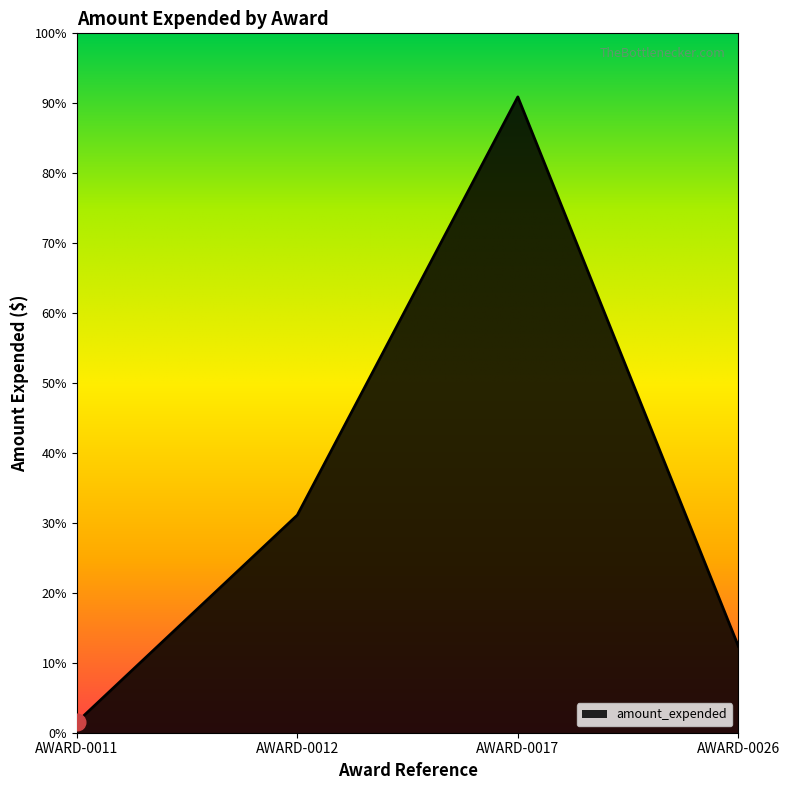

Reading right to left, transcribe all the data shown in this chart.

AWARD-0026=2890791	AWARD-0017=21248435	AWARD-0012=7271381	AWARD-0011=348000